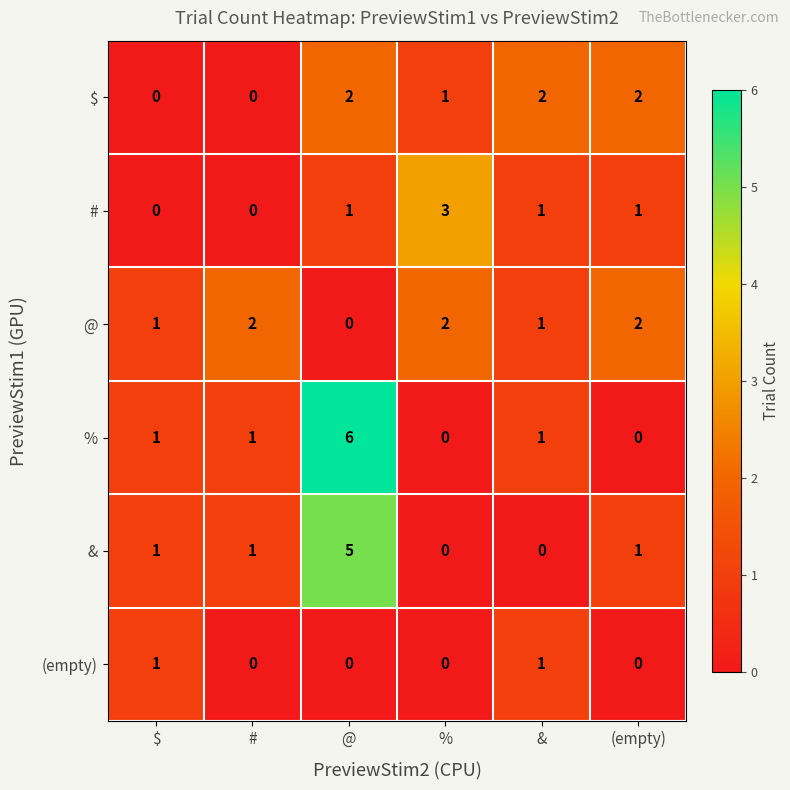

Which label corresponds to the largest value in the chart?

@